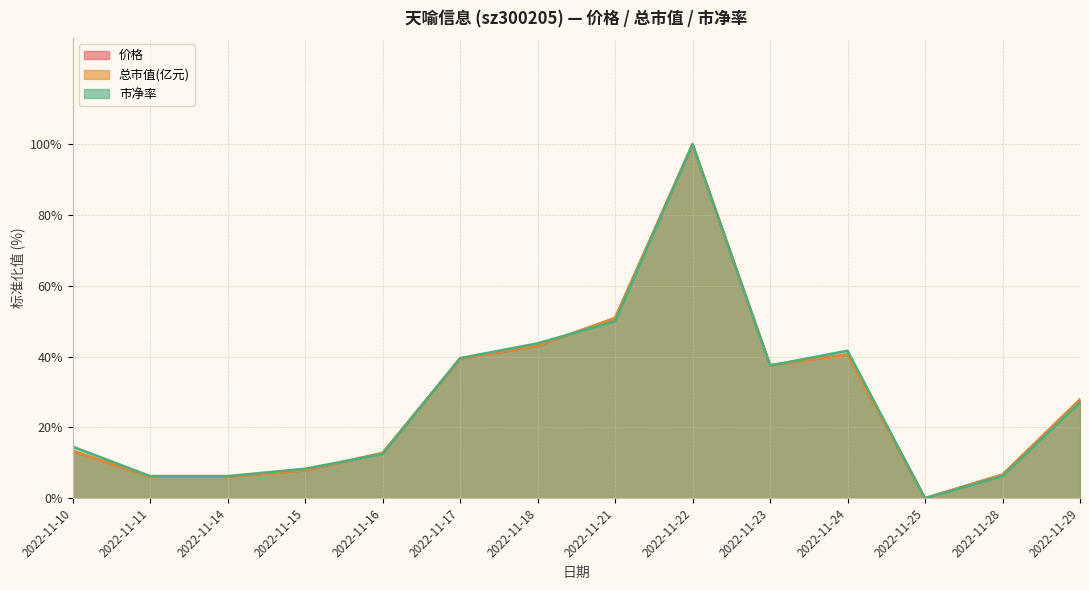

True or false: 价格 has more than 1 points higher than both neighbors.

True